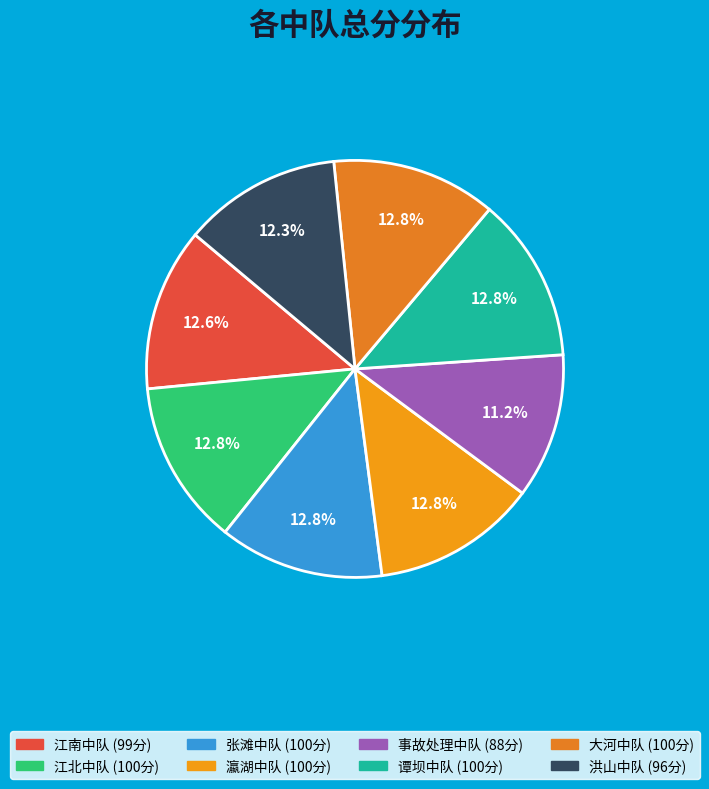

To the nearest percent, what portion does 江北中队 represent?

13%